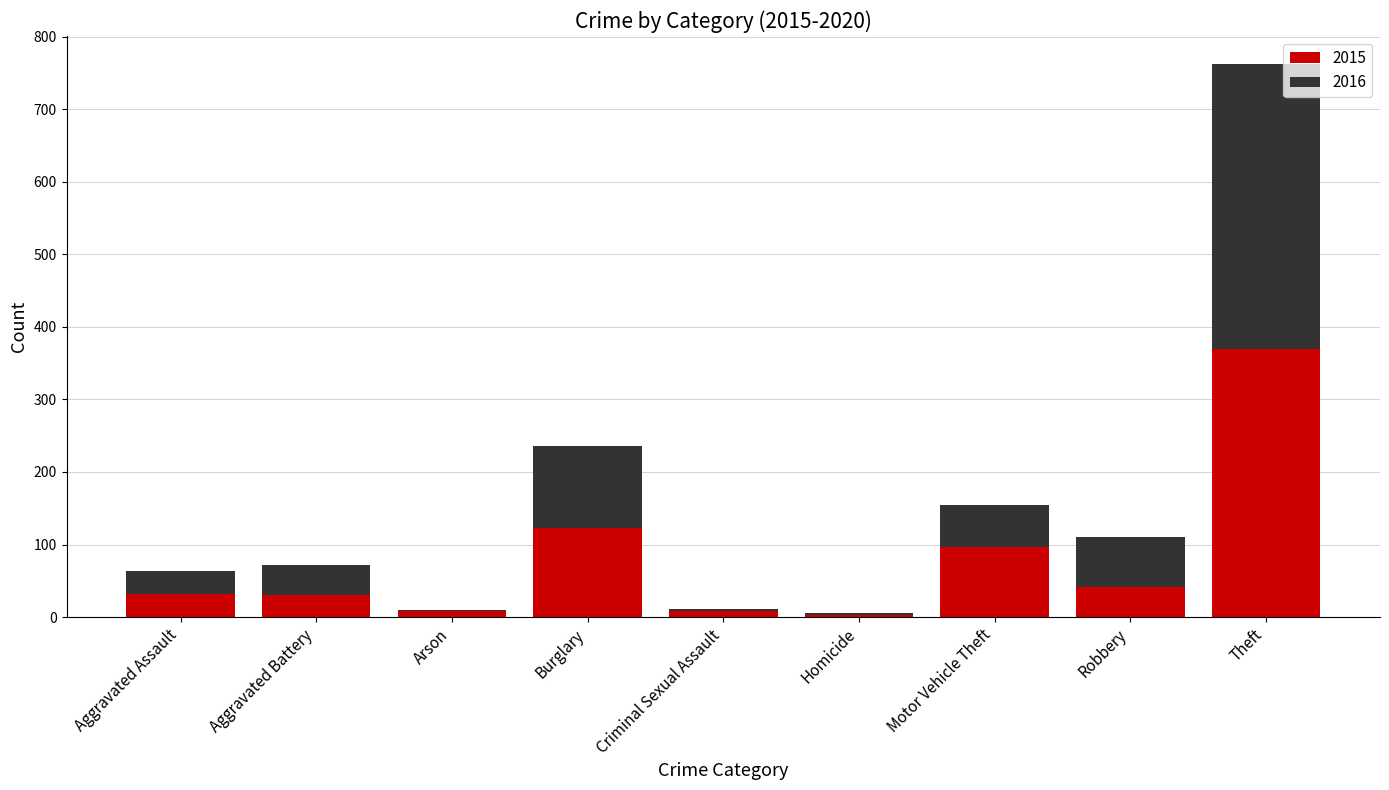

At which category is the sum across all series the highest?

Theft